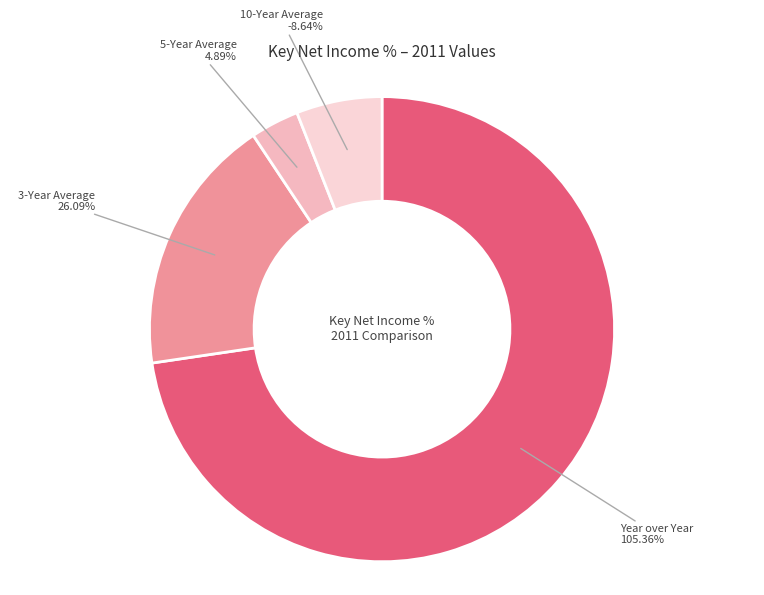

What percentage is the 3-Year Average slice, to the nearest percent?

20%